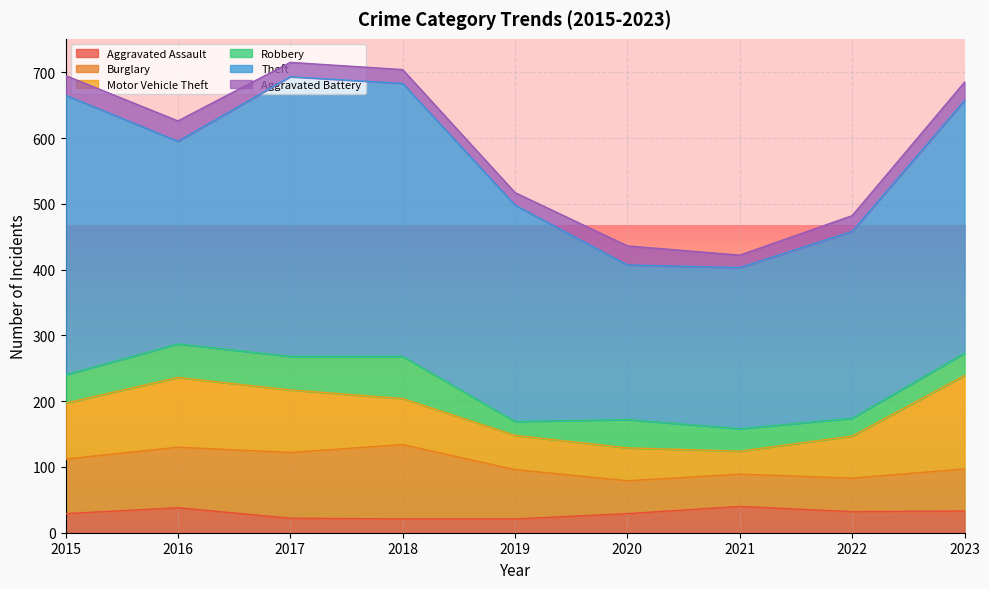

What is the sum of all Aggravated Assault values?

265